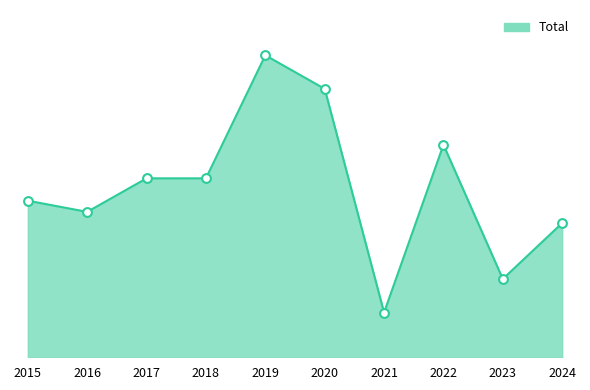

What is the change in value from 2016 to 2024?

-1